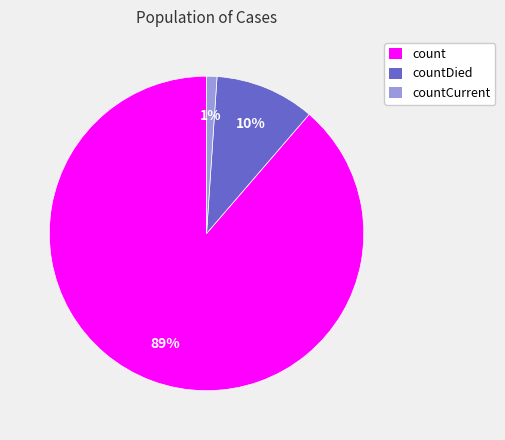

Do countDied and countCurrent together represent more than half of the pie?

No